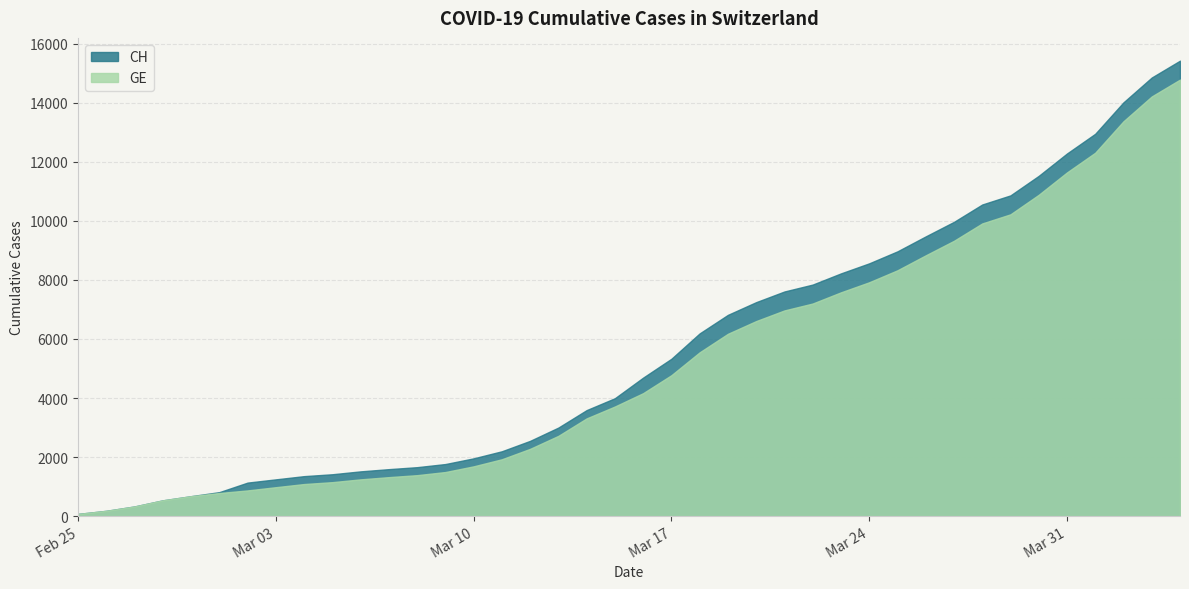

True or false: GE and CH intersect in this chart.

False